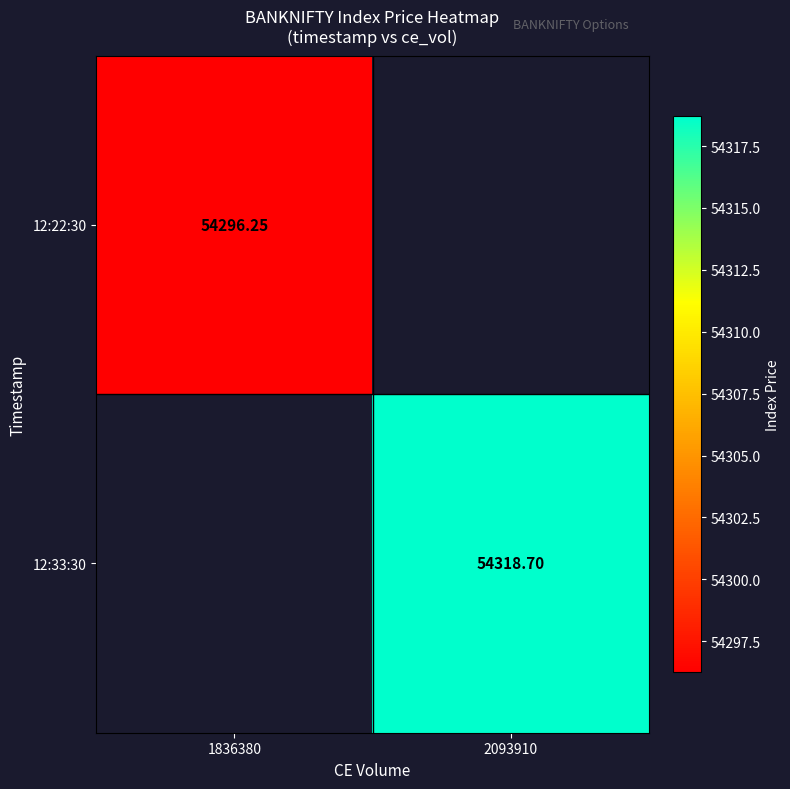

Is the value of 12:22:30 at 1836380 greater than the value of 12:33:30 at 2093910?

No